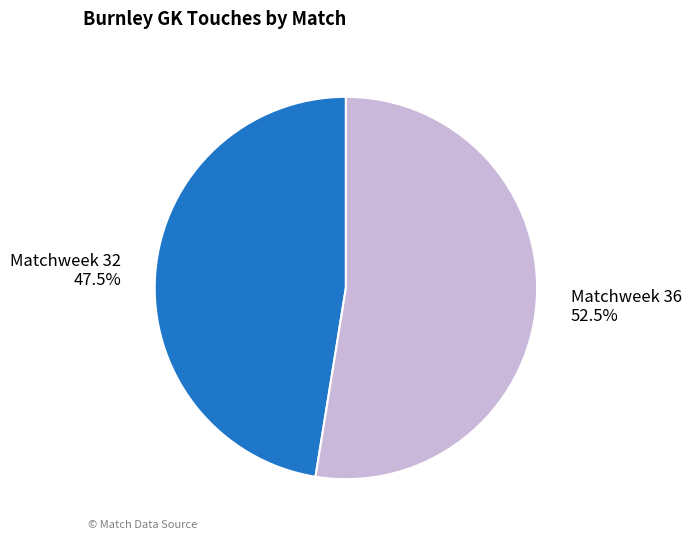

To the nearest percent, what is the combined percentage of Matchweek 36 and Matchweek 32?

100%